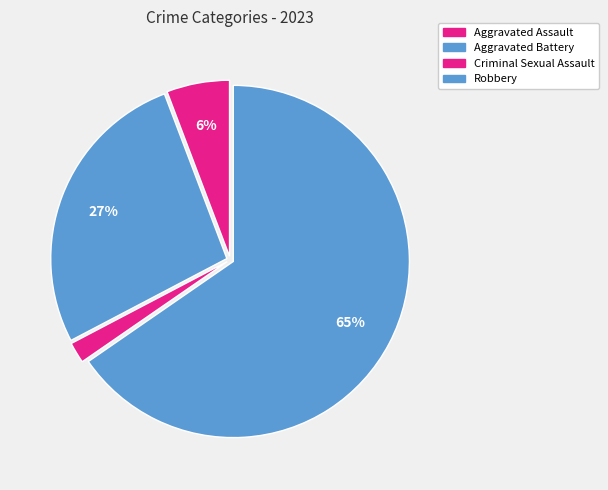

How many segments does this pie chart have?

4